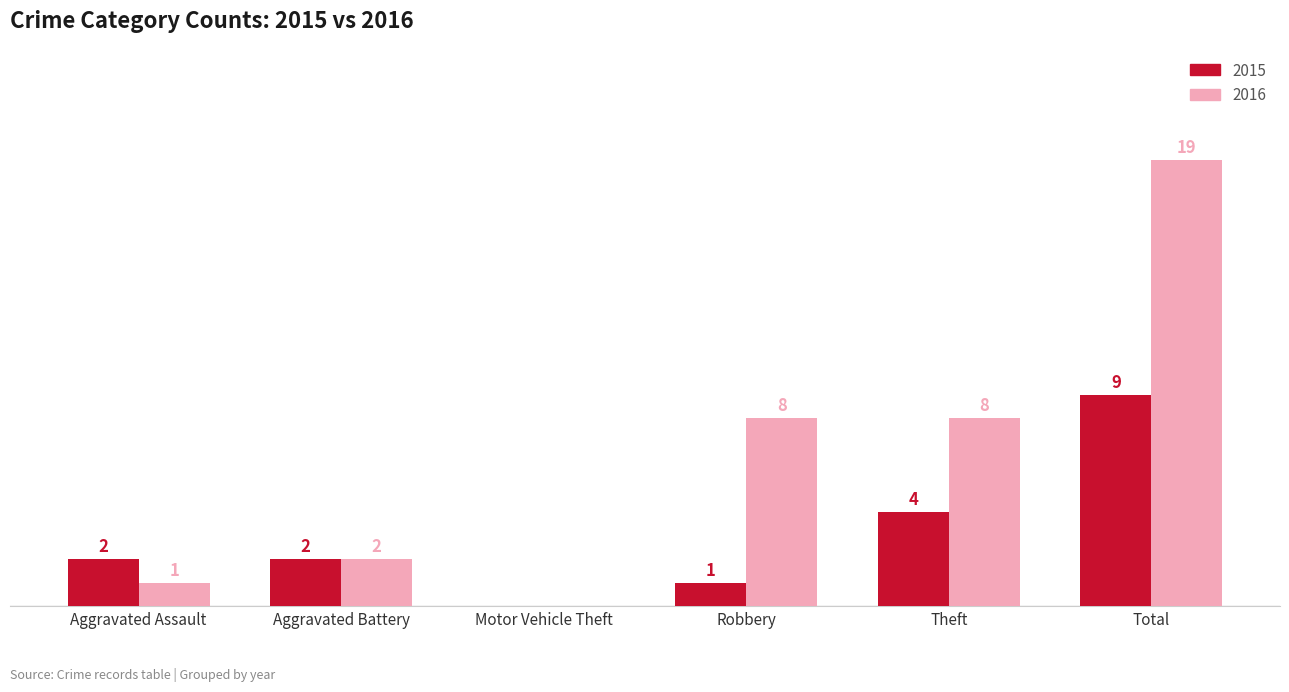

At which label is 2015 closest to 4?

Theft